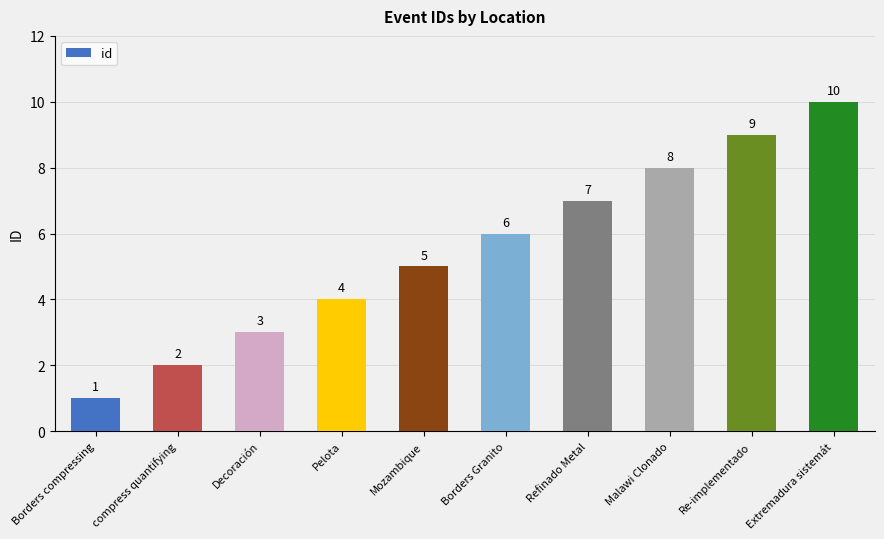

List the labels in order of value, smallest first.

Borders compressing, compress quantifying, Decoración, Pelota, Mozambique, Borders Granito, Refinado Metal, Malawi Clonado, Re-implementado, Extremadura sistemát